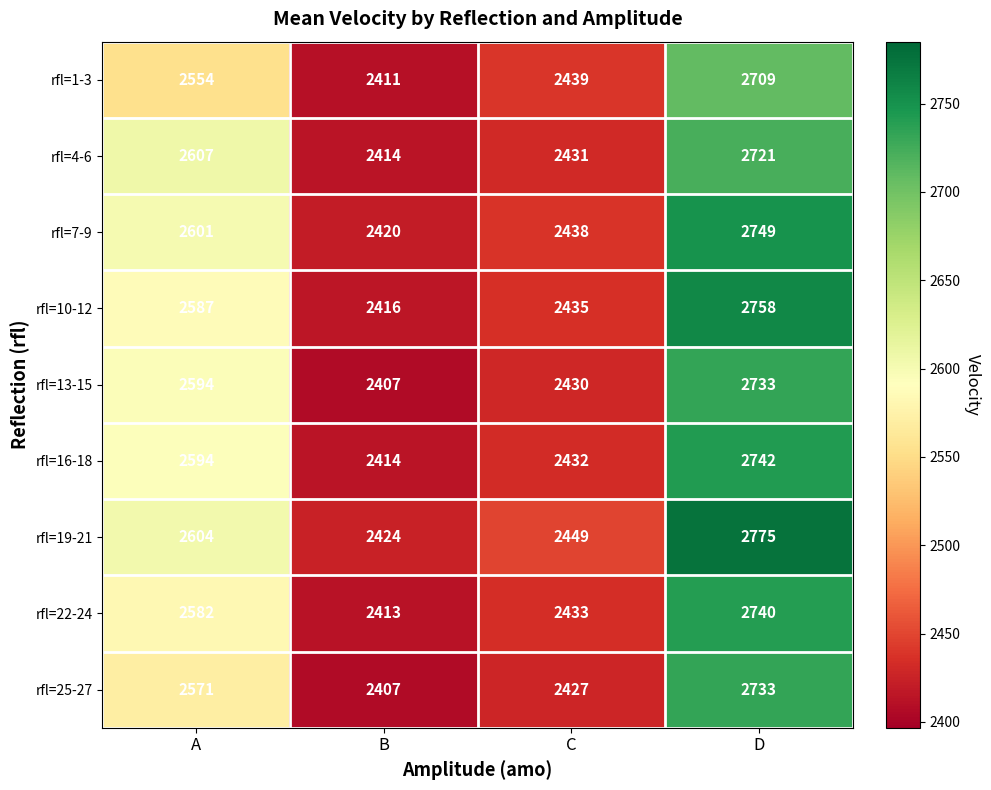

At which label is rfl=4-6 closest to 2567?

A